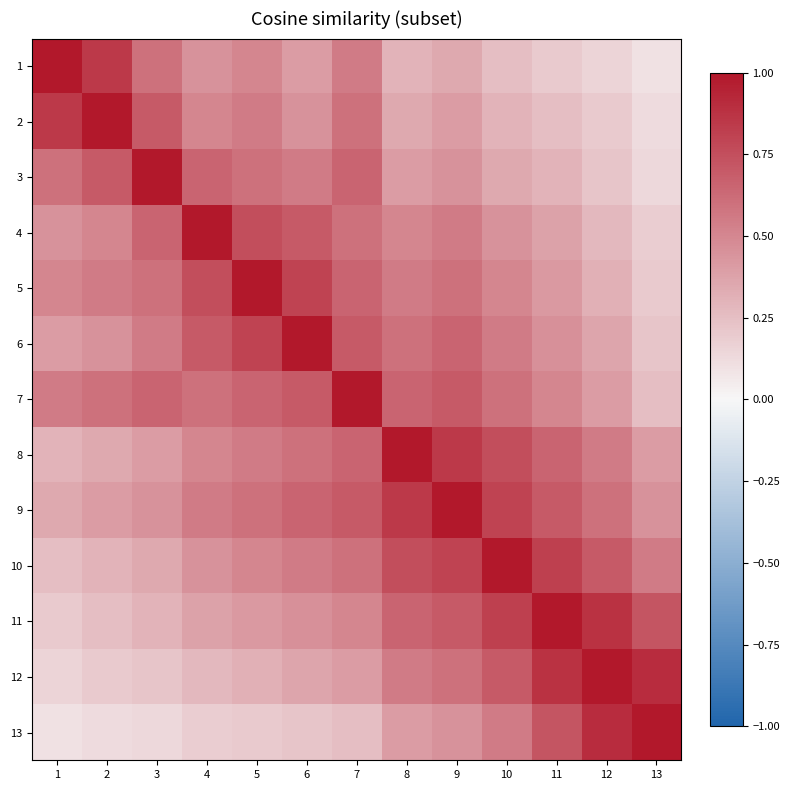

What is the difference between the highest and lowest values at 6?

0.8